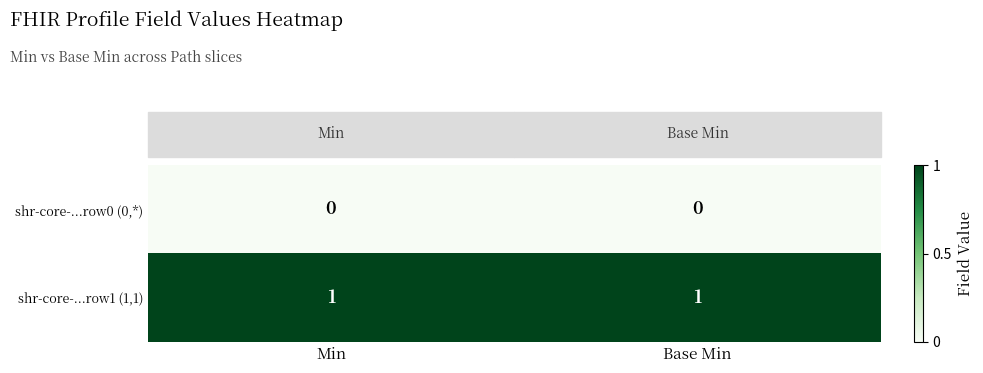

Which series has the largest total across all categories?

shr-core-...row1 (1,1)